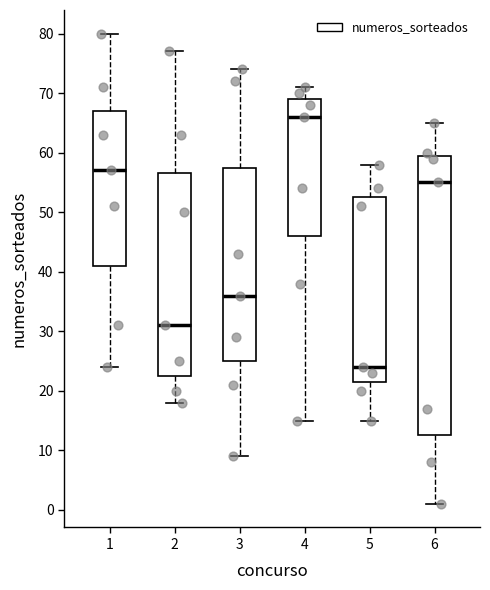

Which box is the tallest, from its lower edge to its upper edge?

6